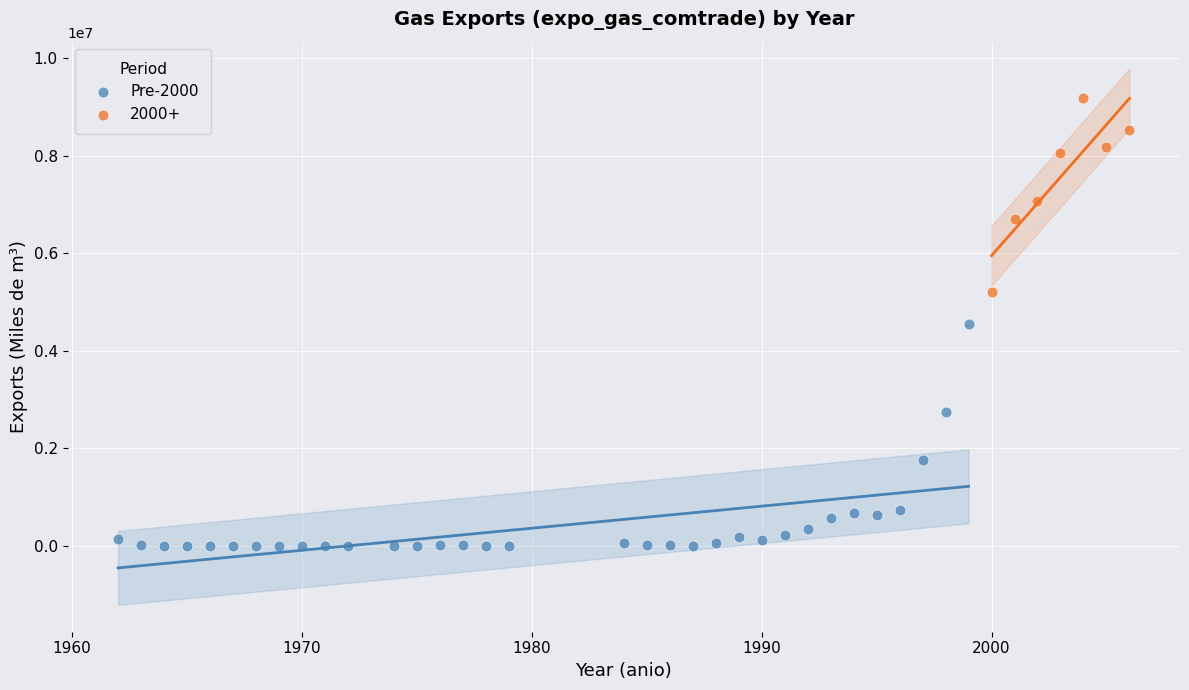

Which series reaches the minimum Y coordinate?

Pre-2000